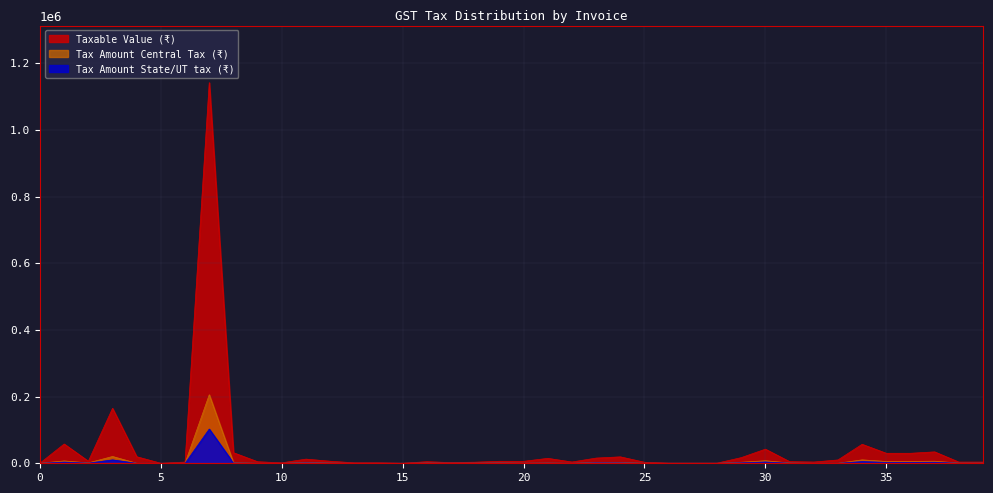

Where does the Tax Amount Central Tax (₹) series first go above 648?

1